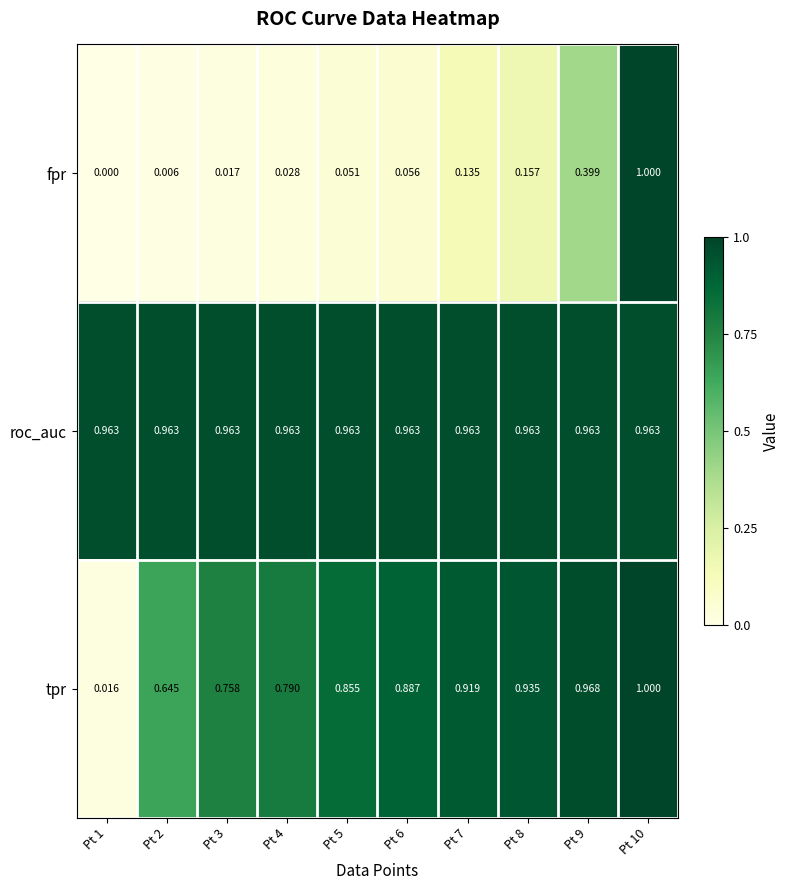

Rank the series at Pt 3 from lowest to highest value.

fpr, tpr, roc_auc